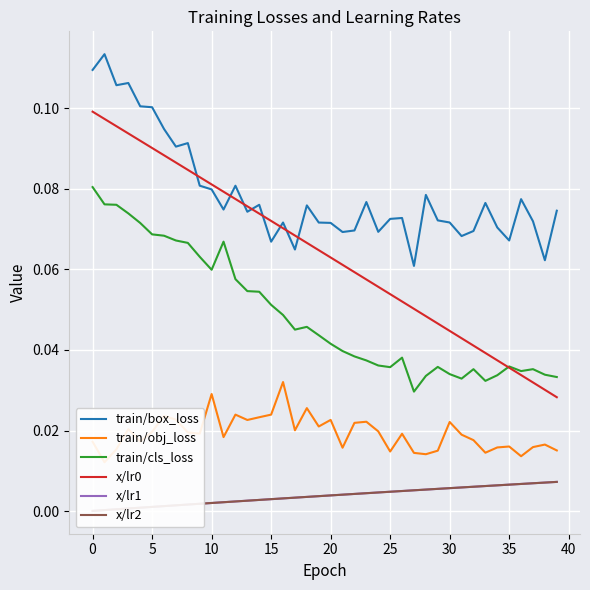

Is this an area chart (filled region under the line)?

No